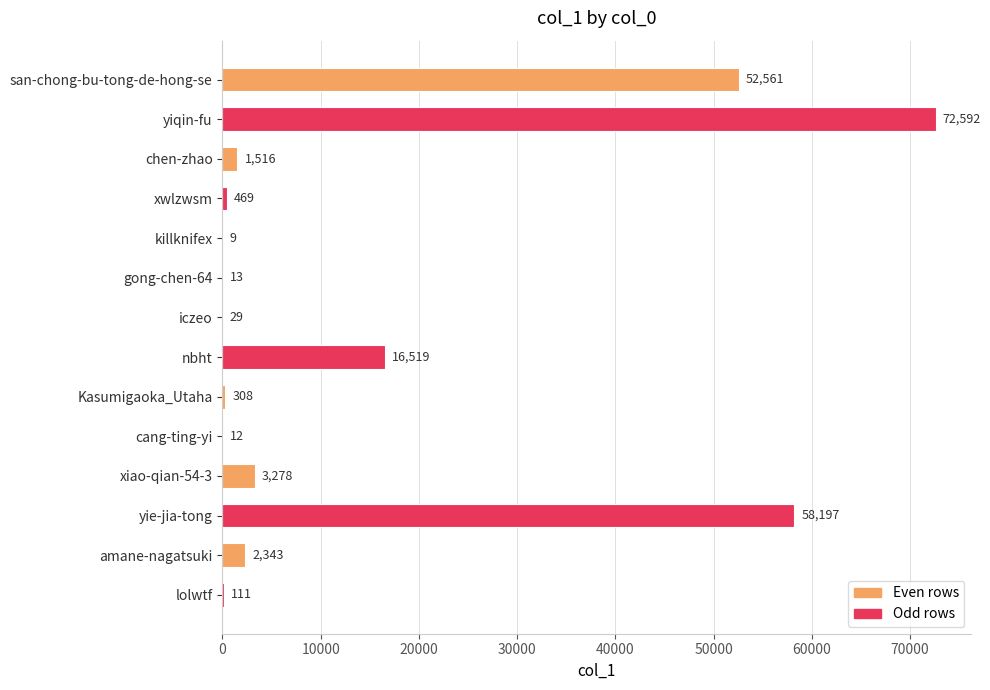

What is the average value?

14854